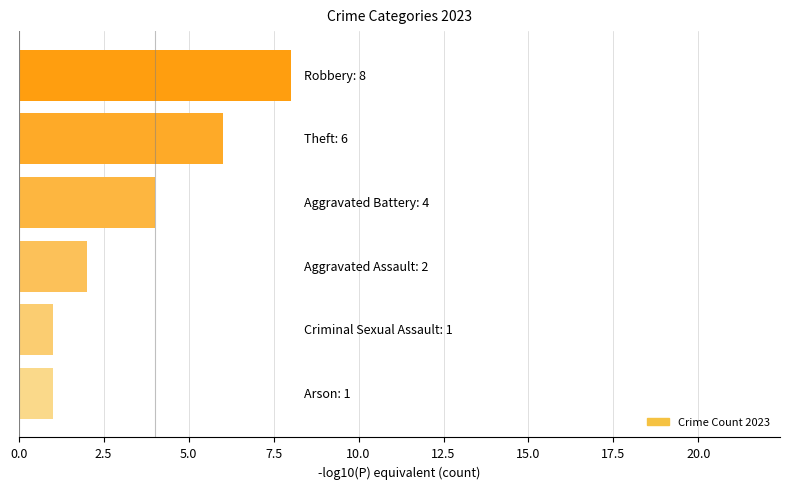

What is the average value?

4